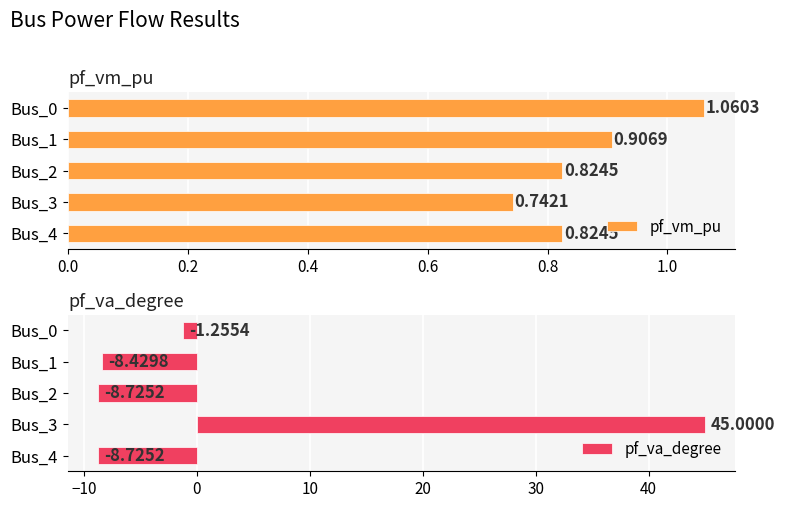

What is the sum of the pf_va_degree values at Bus_4 and Bus_0?

-10.0